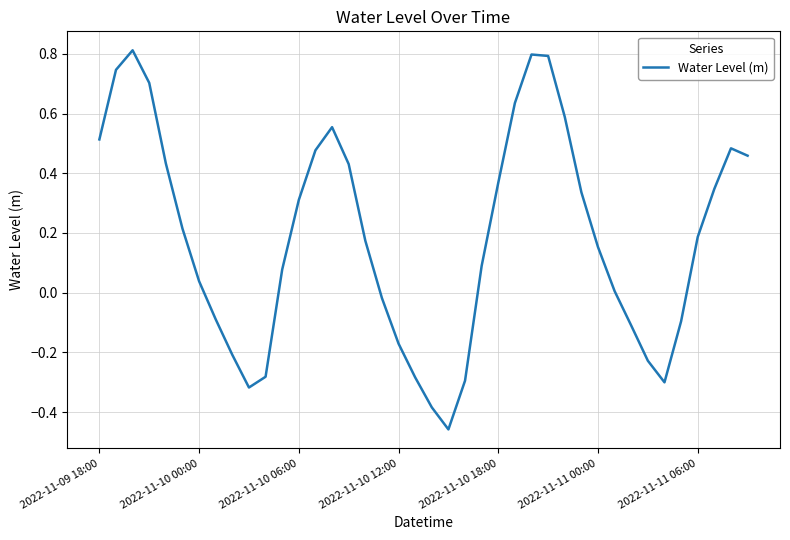

What is the greatest value displayed?

0.8